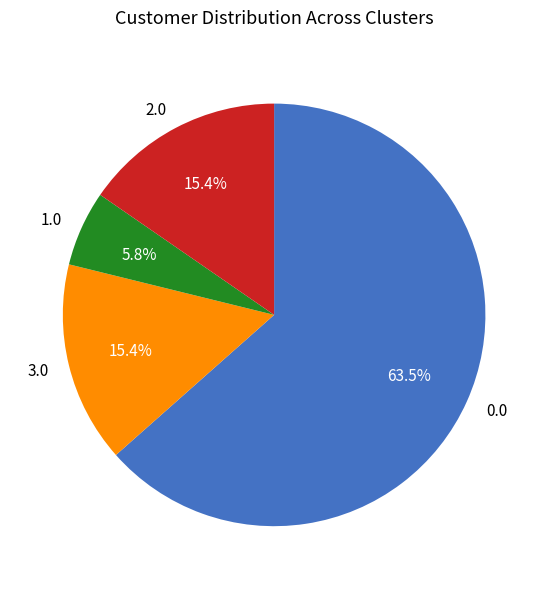

Which category has the smallest portion of the pie?

1.0